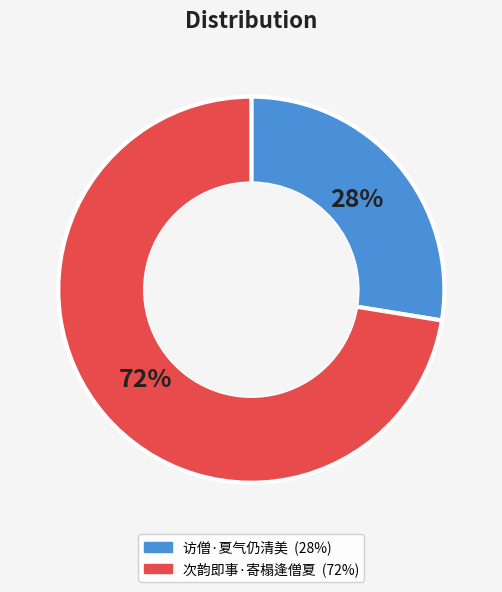

Which has a higher value, 访僧·夏气仍清美 or 次韵即事·寄榻逢僧夏?

次韵即事·寄榻逢僧夏